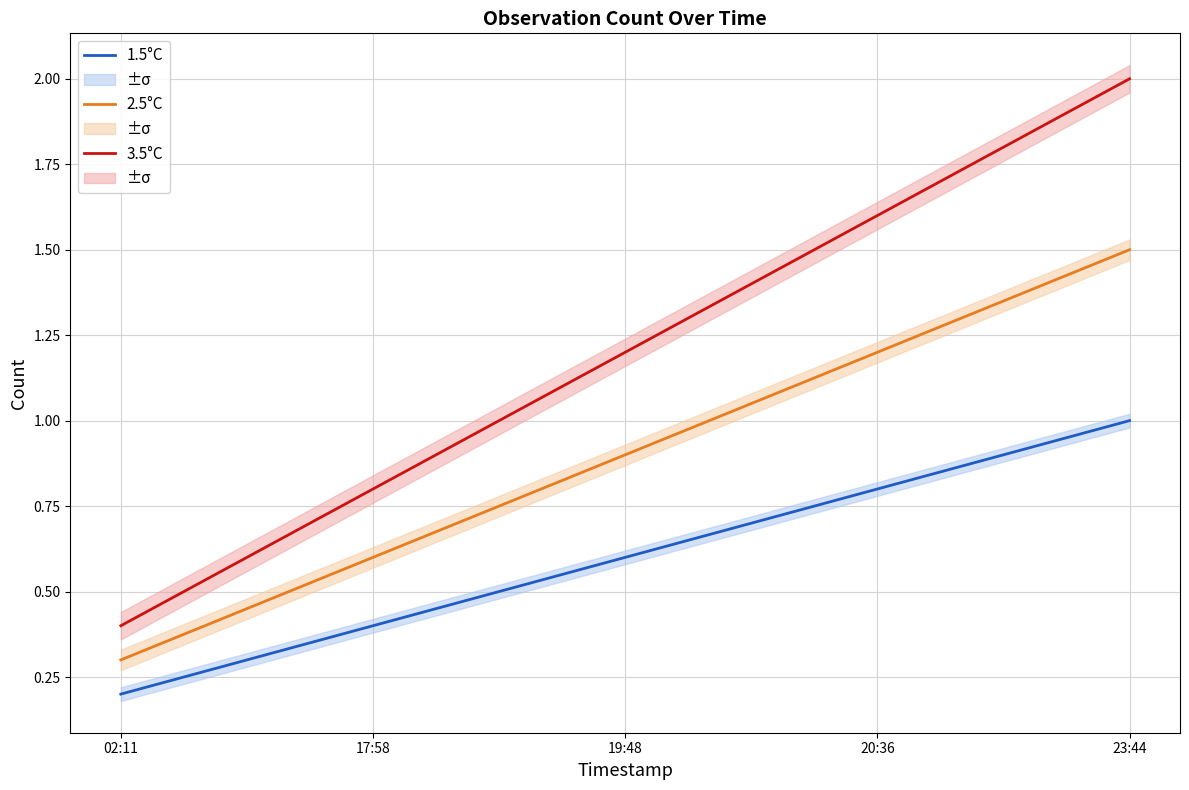

True or false: 1.5°C and 2.5°C cross at least once.

False